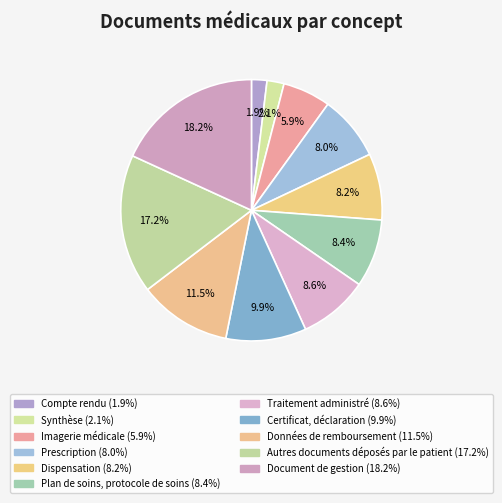

Count the number of slices in the pie.

11